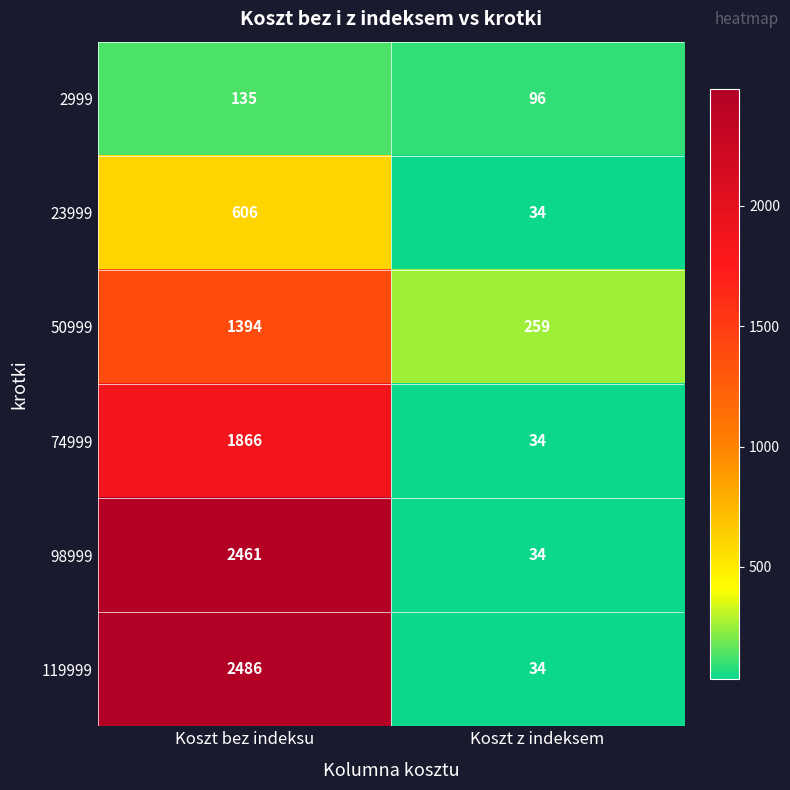

What is the sum of all 23999 values?

640